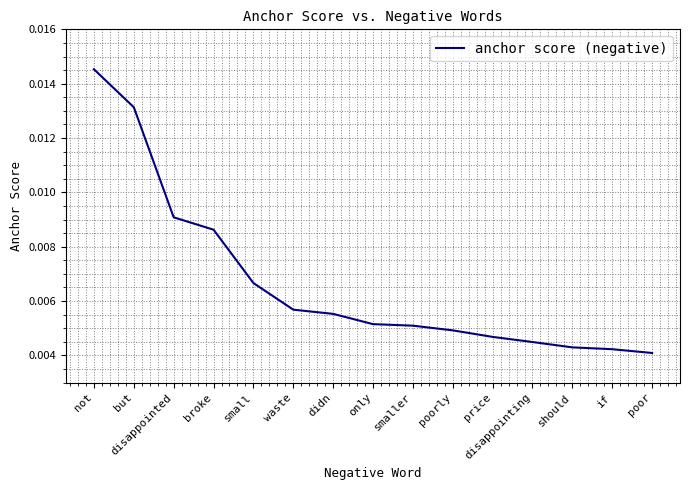

What position from the right is broke?

12